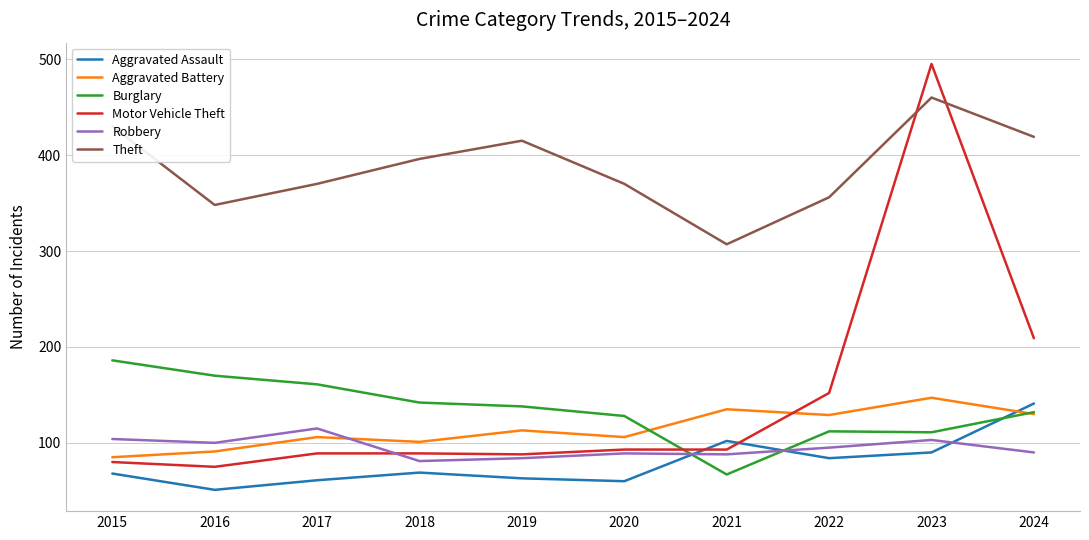

What is the lowest value of the Theft series?

307